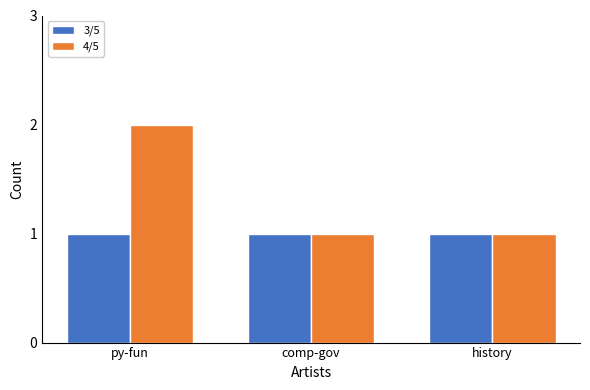

What is the lowest value of the 3/5 series?

1